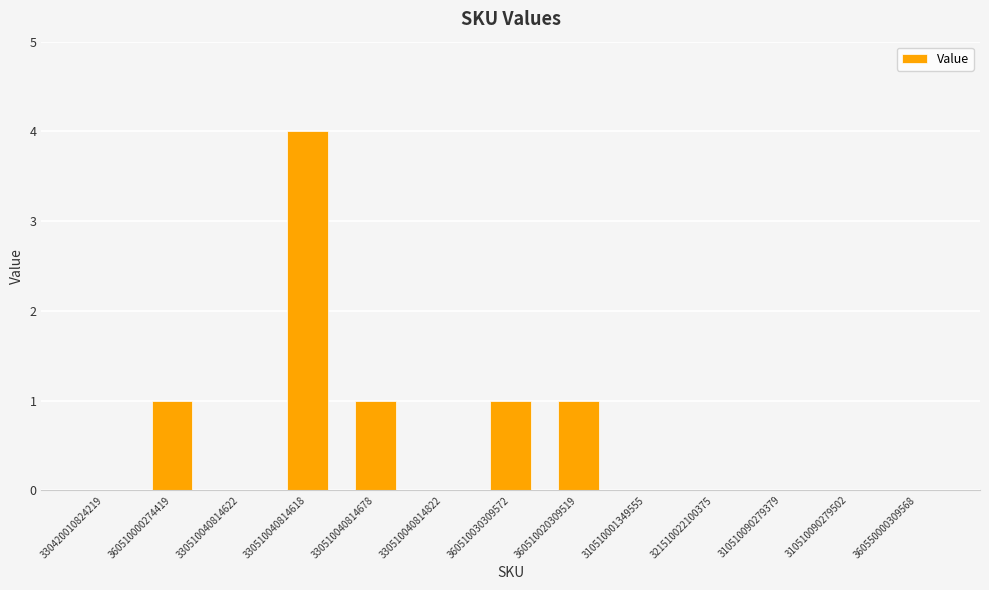

Are the bars horizontal?

No